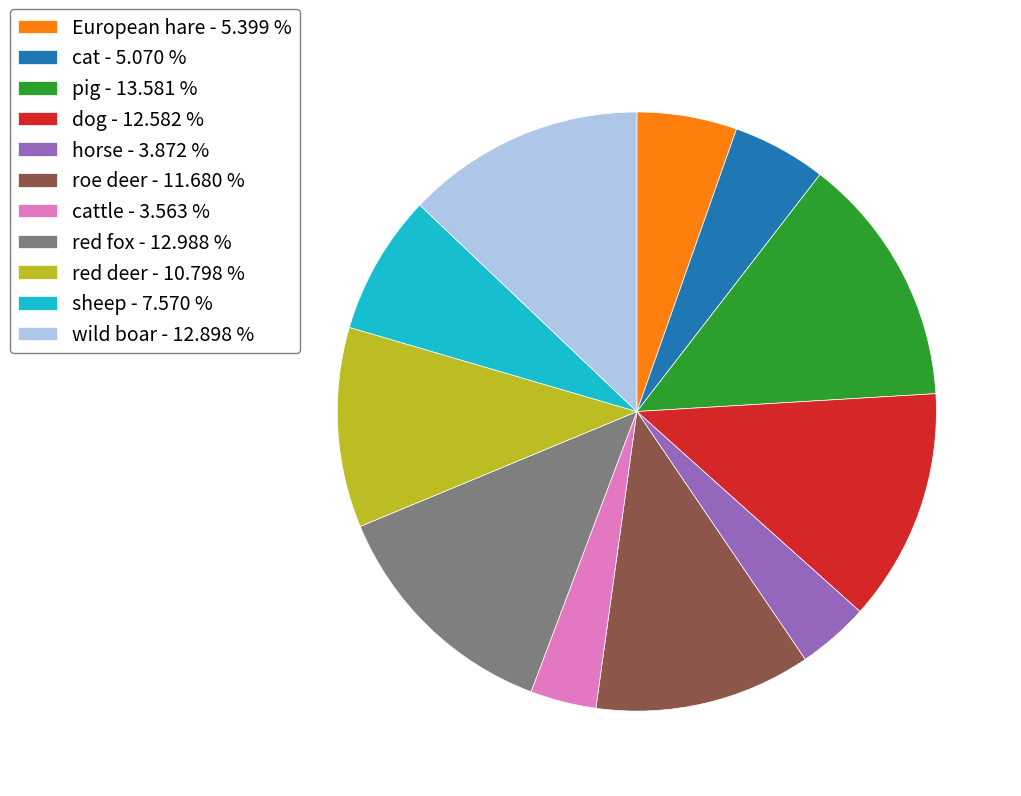

Is pig - 13.581 % the majority of the pie?

No